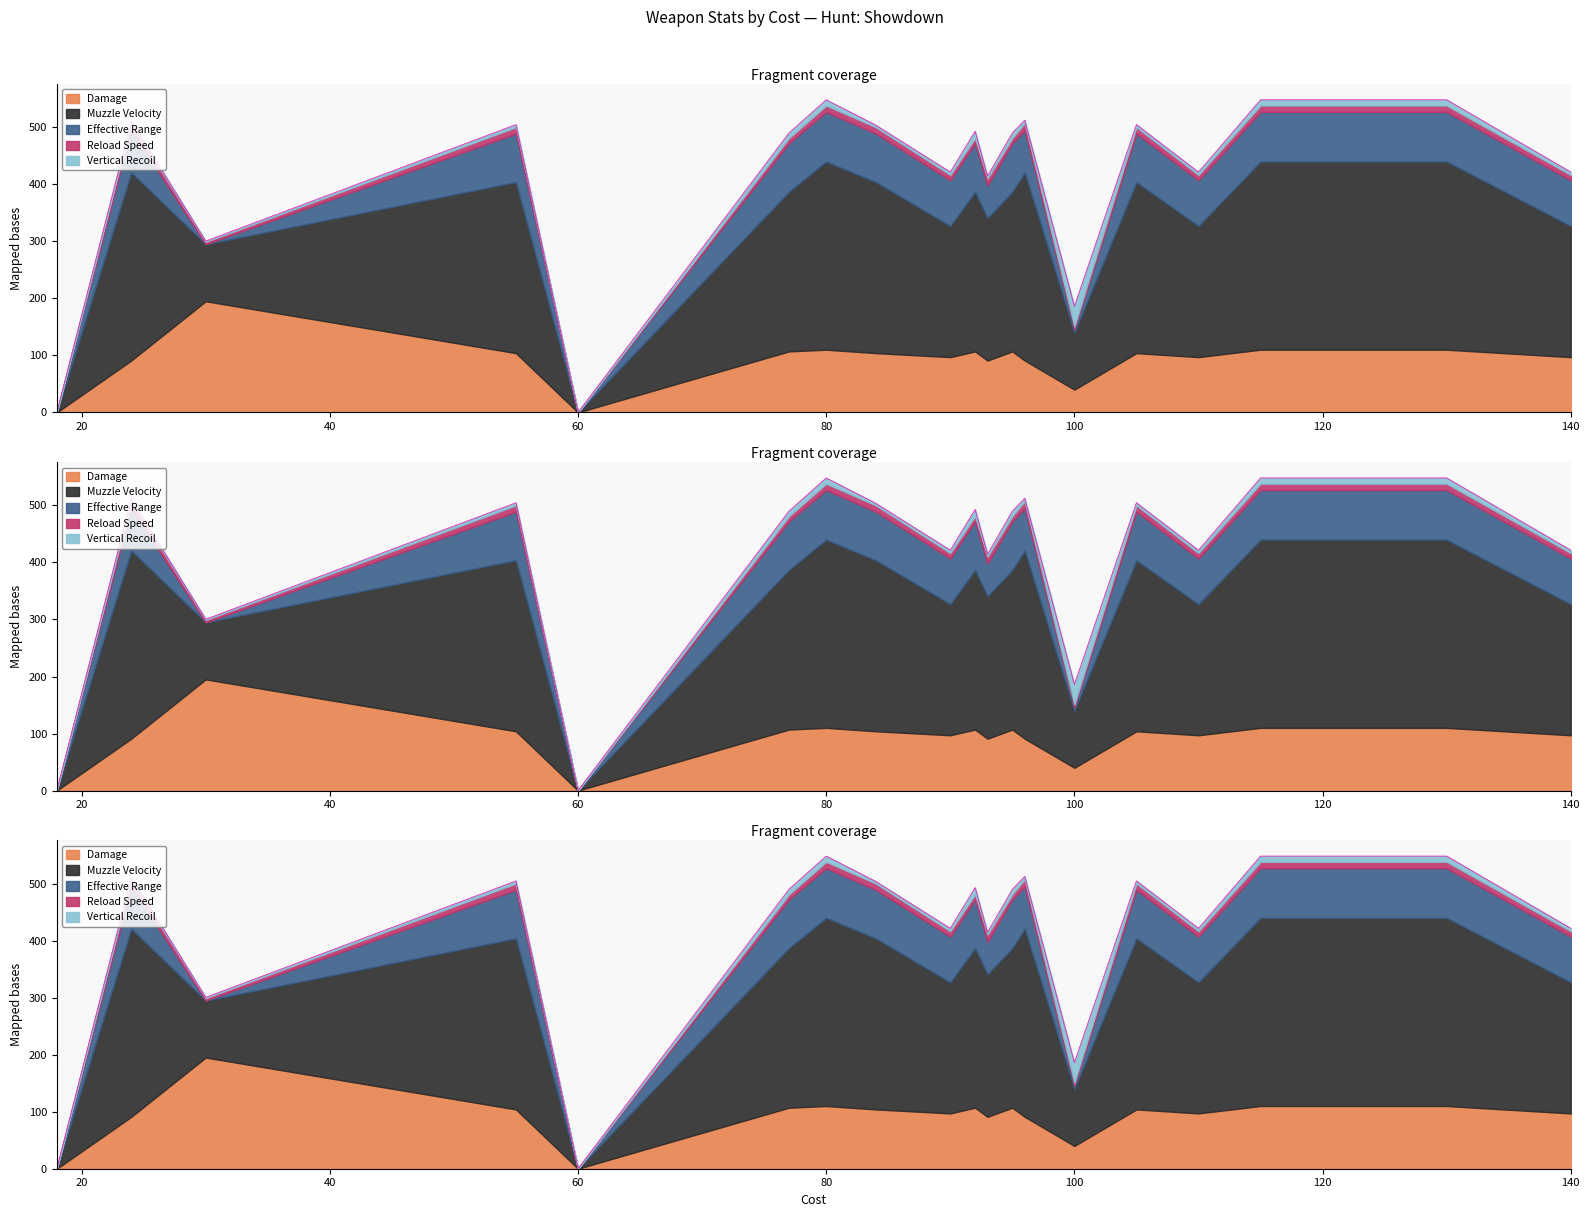

How many values in Reload Speed are above zero?

18